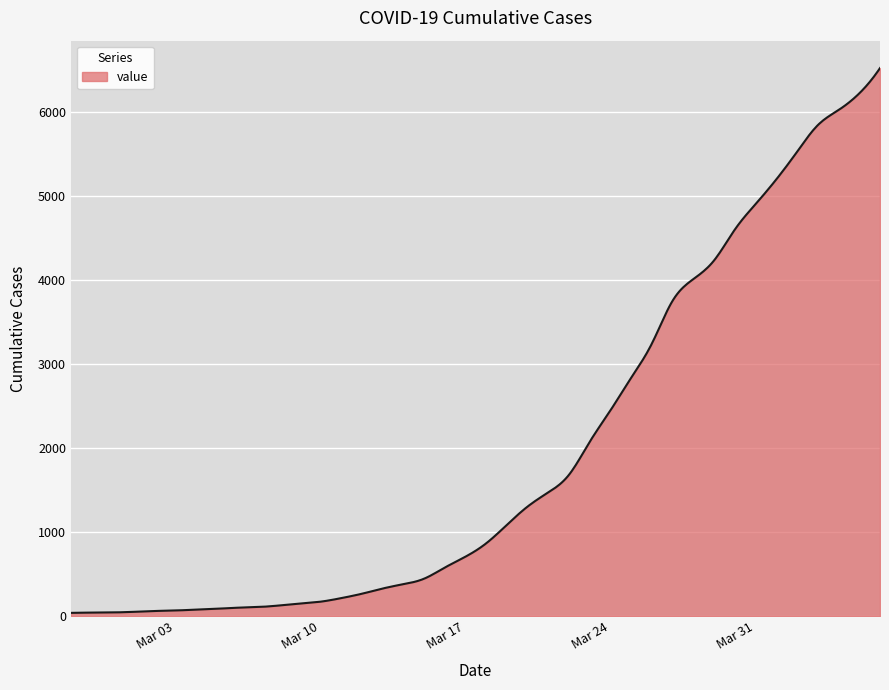

What is the difference between the maximum and minimum values?

6479.0